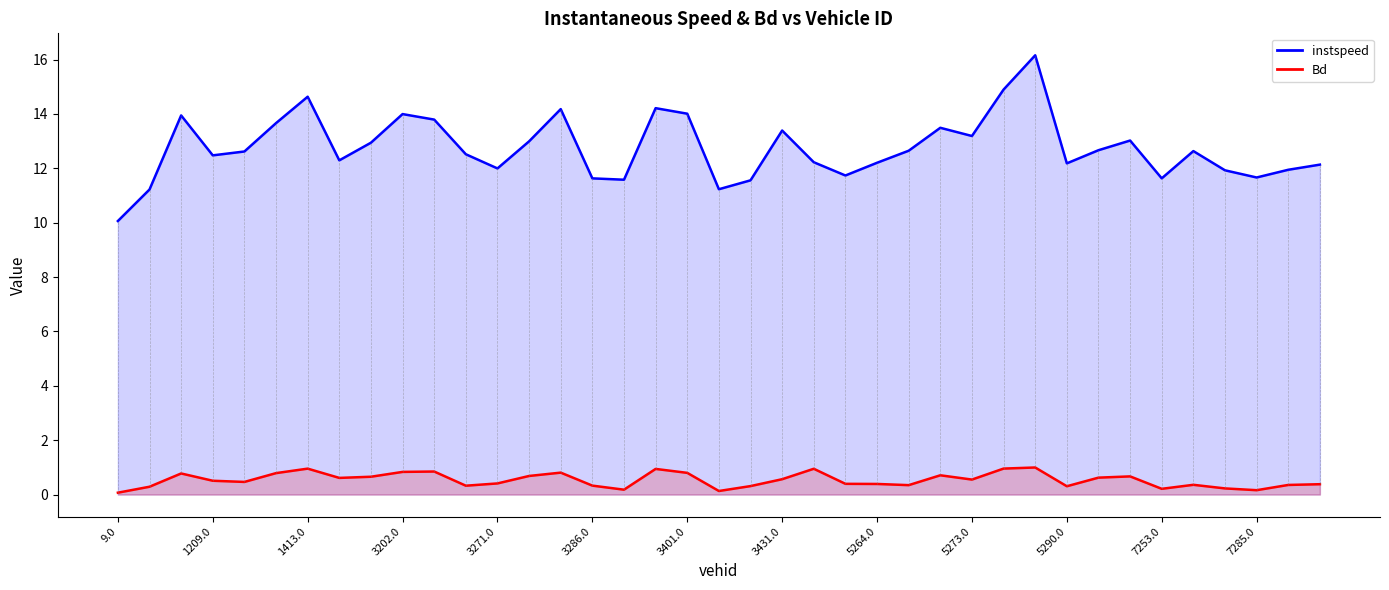

Which has a higher value, 5273.0 or 3401.0?

3401.0